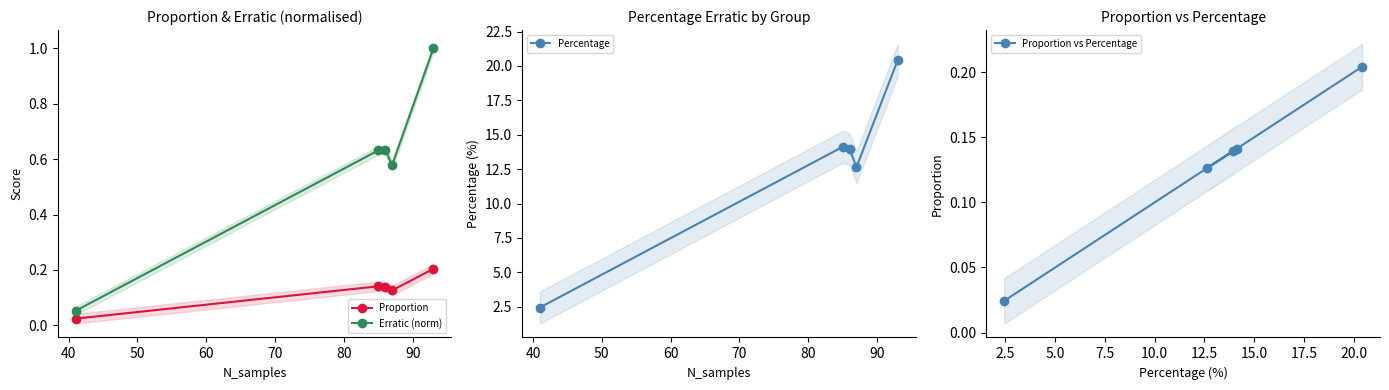

True or false: Erratic (norm) and Percentage cross at least once.

False